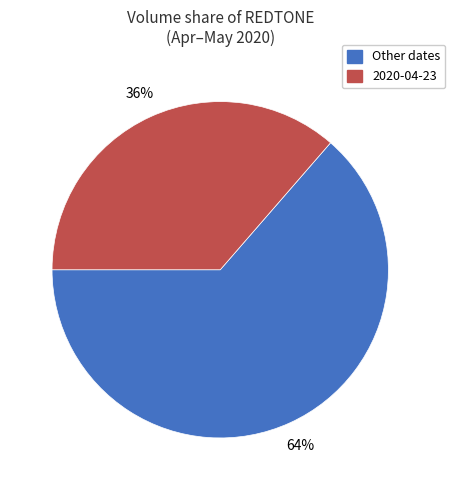

Between Other dates and 2020-04-23, which is larger?

Other dates